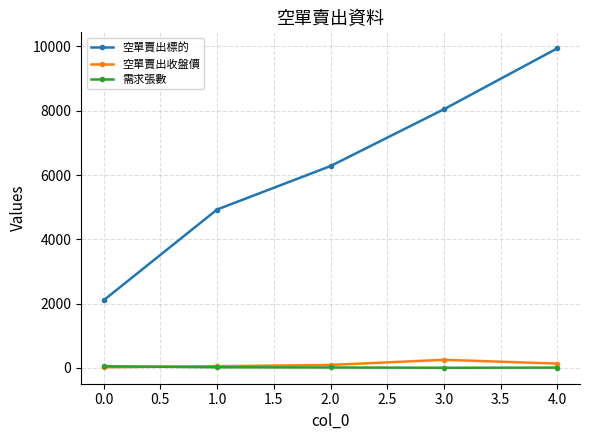

Is the value of 空單賣出標的 at 2.0 greater than the value of 需求張數 at 4.0?

Yes